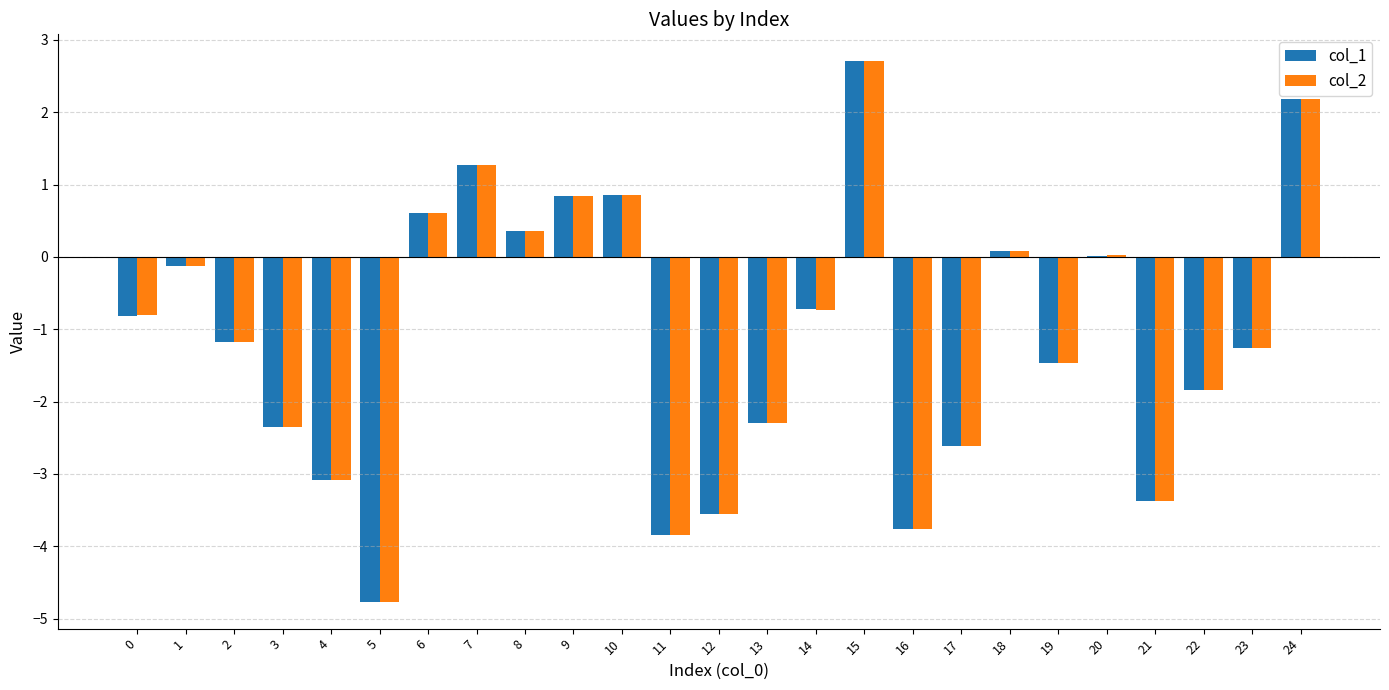

Is the value of col_1 at 20 greater than the value of col_2 at 12?

Yes